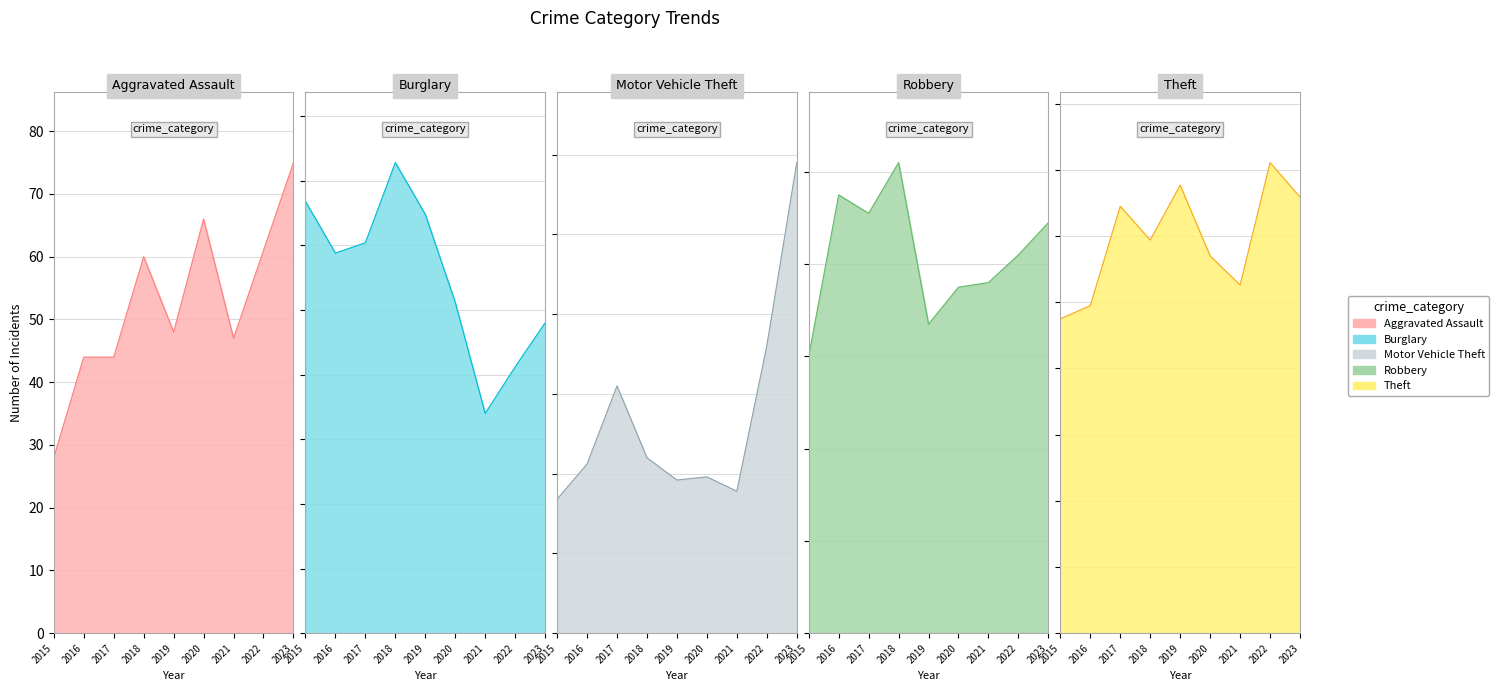

After their last crossing, which series has the higher values: Motor Vehicle Theft or Burglary?

Motor Vehicle Theft